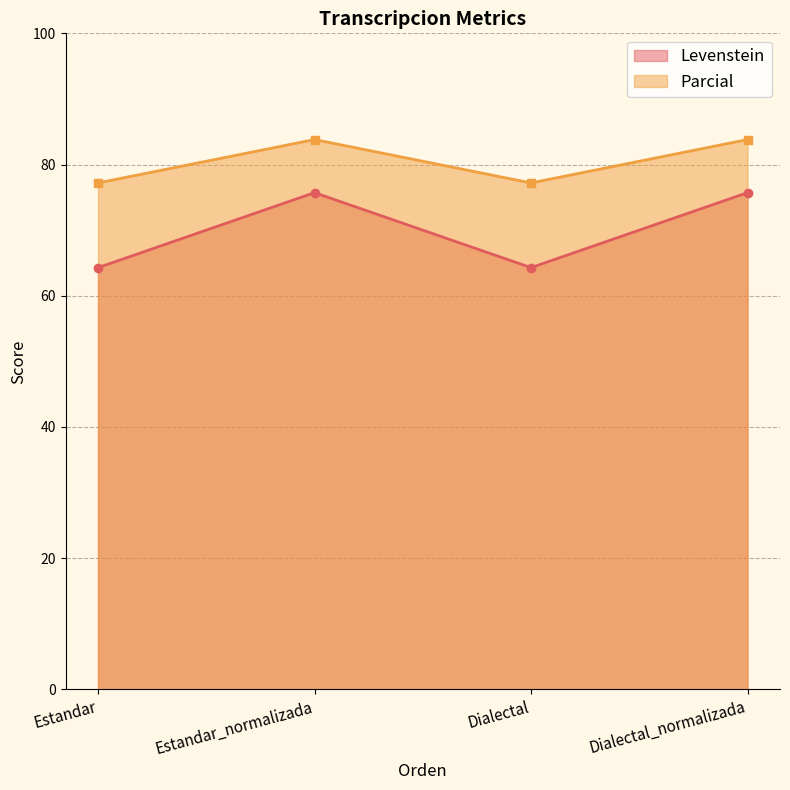

How many interior local peaks does the Levenstein series have?

1